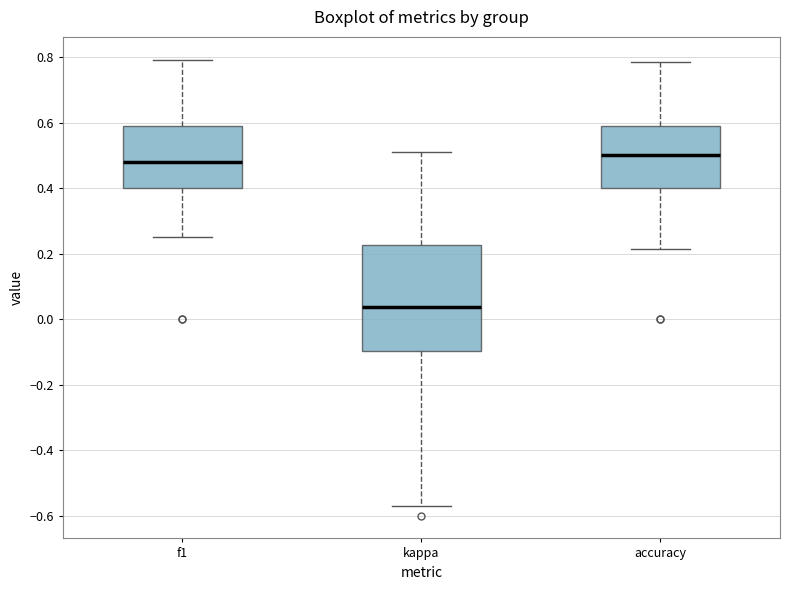

Which box's median line is the lowest?

kappa